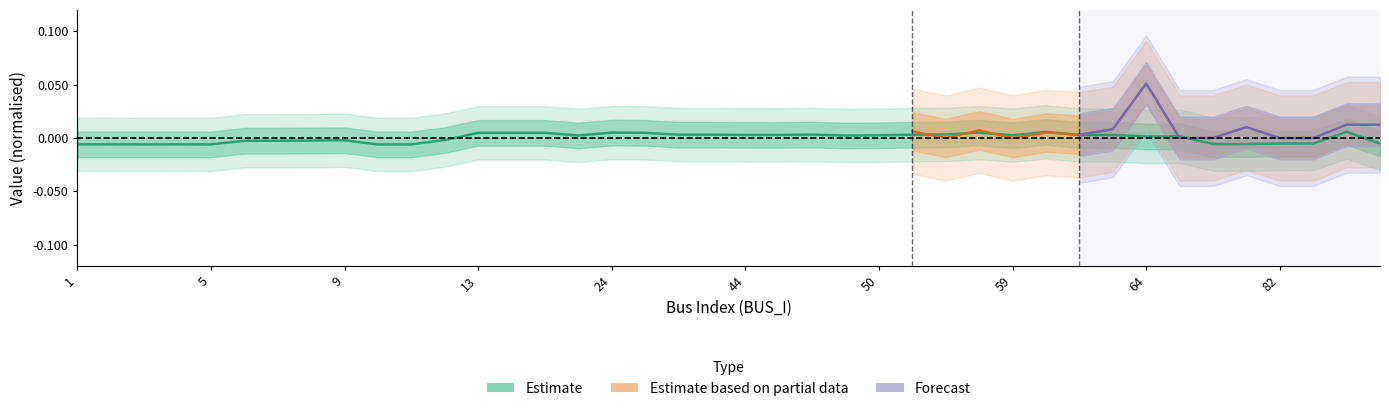

What is the label of the 16th point from the left?

15